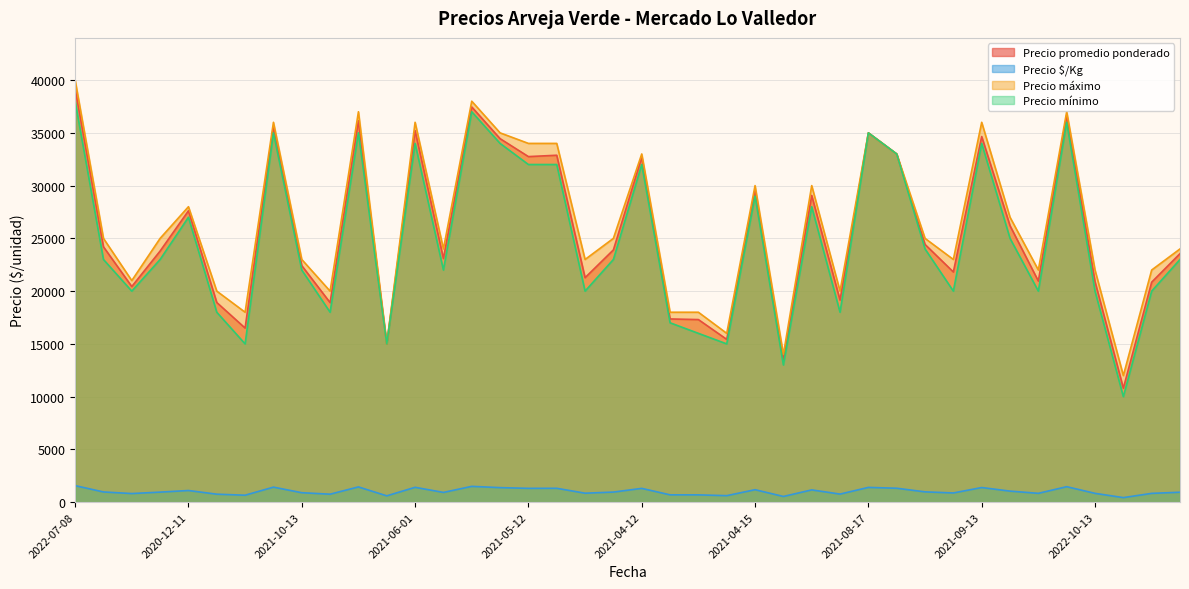

List the series in order of their peak value, lowest first.

Precio $/Kg, Precio mínimo, Precio promedio ponderado, Precio máximo